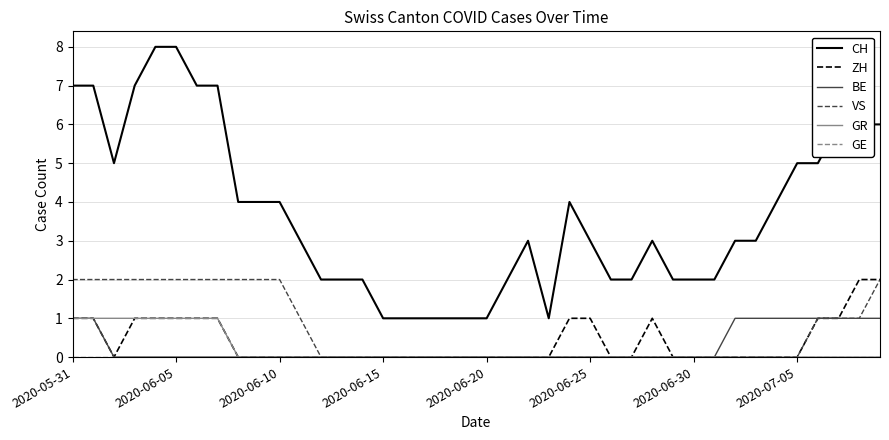

Which series has the largest total across all categories?

CH